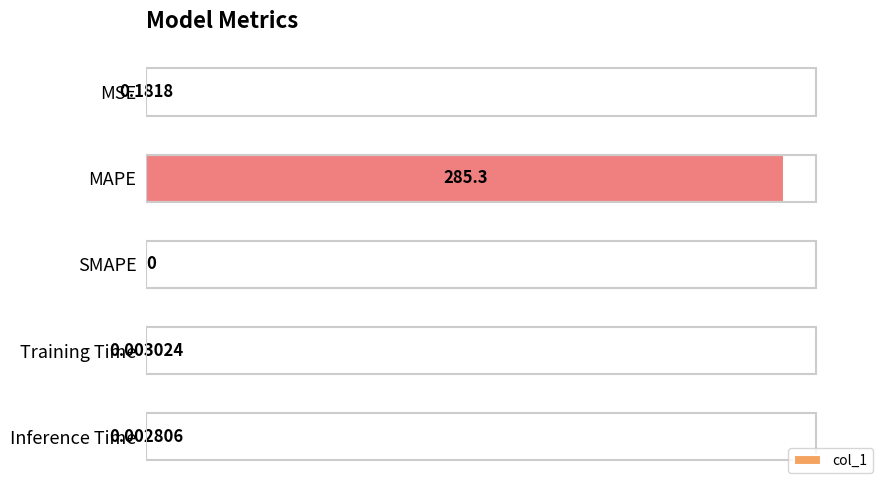

At which label is the value closest to 142?

MSE